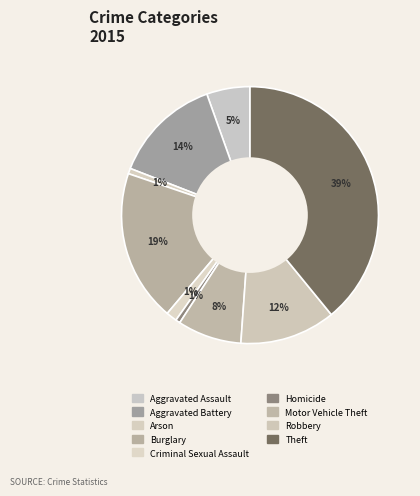

How many slices are in this pie chart?

9